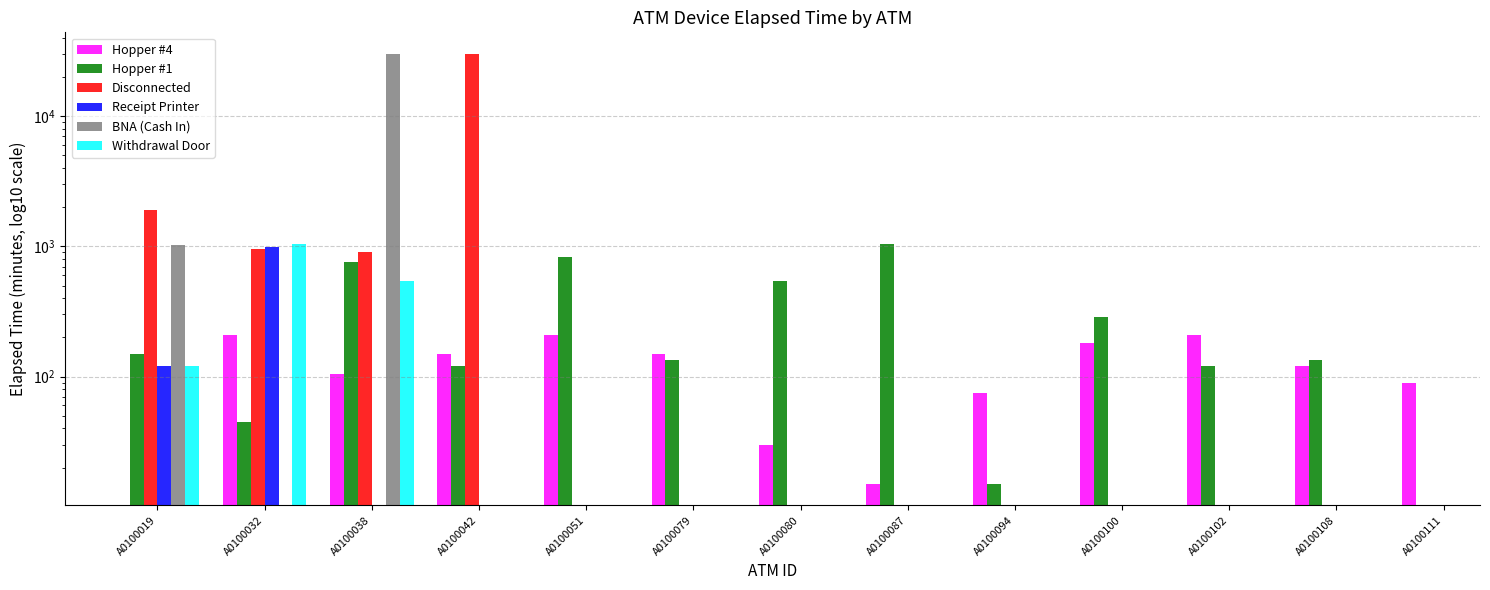

How many bars are there in each group?

6